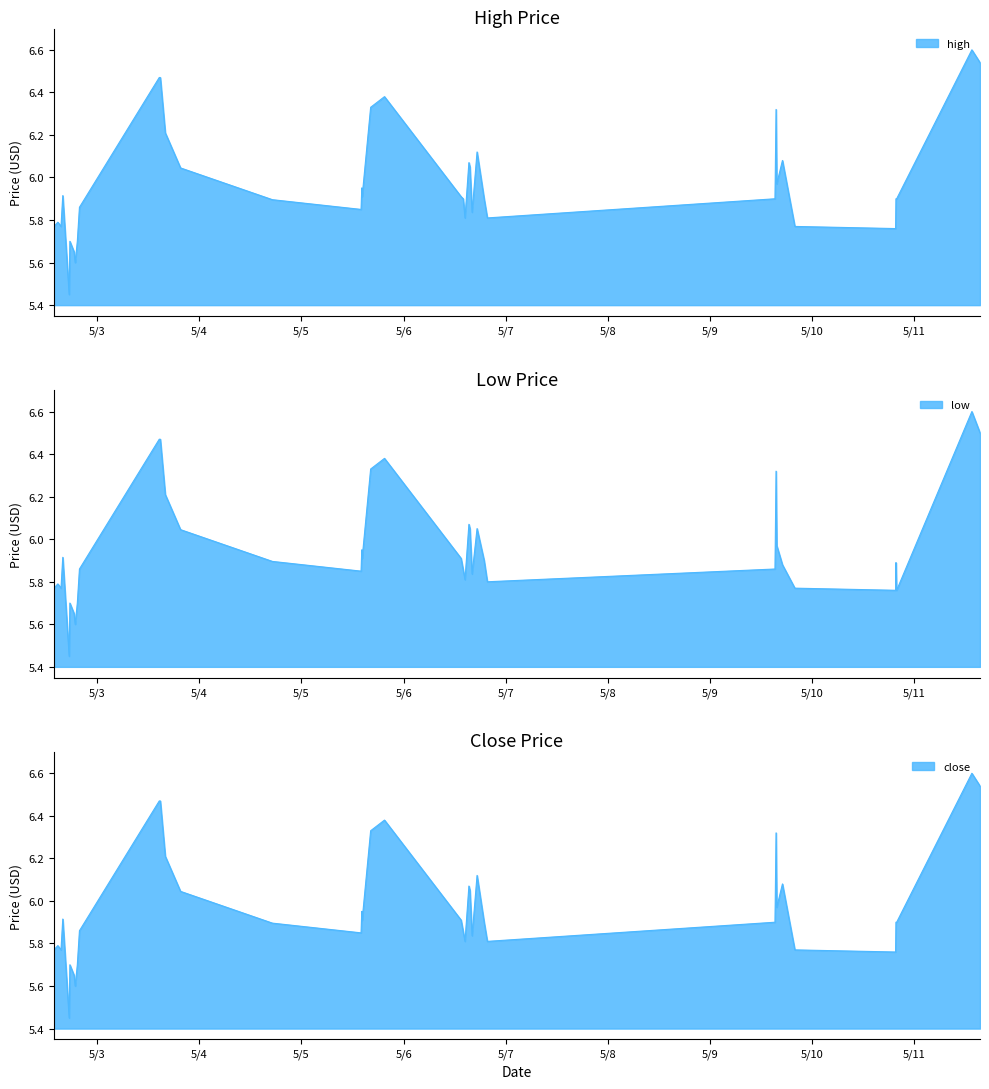

True or false: close has more than 1 points higher than both neighbors.

True